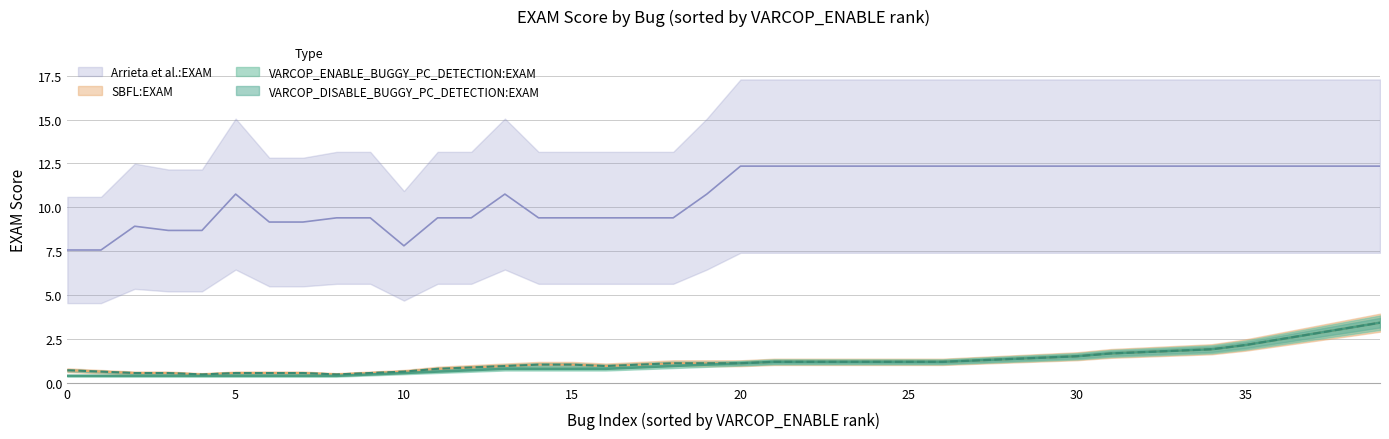

What is the difference between the highest and lowest values at 20?

11.2